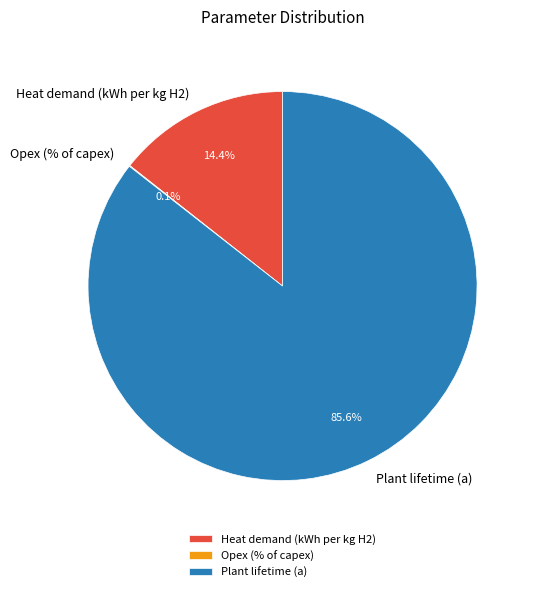

Which slice is the largest?

Plant lifetime (a)